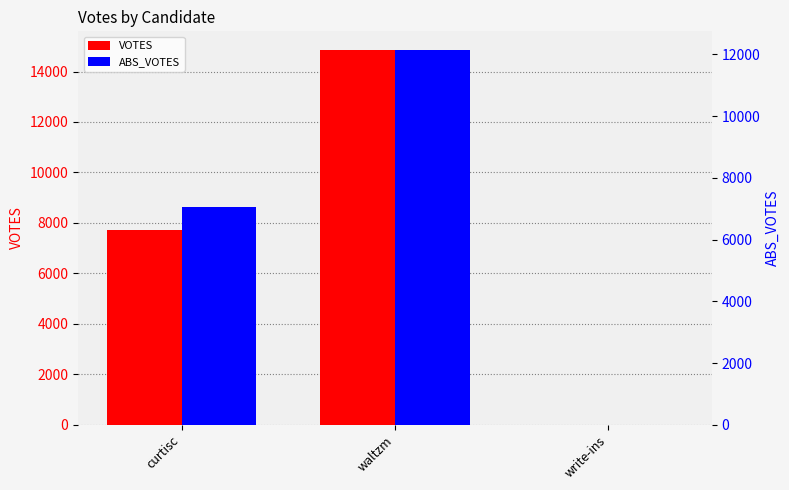

The value of VOTES at write-ins is 3. True or false?

True